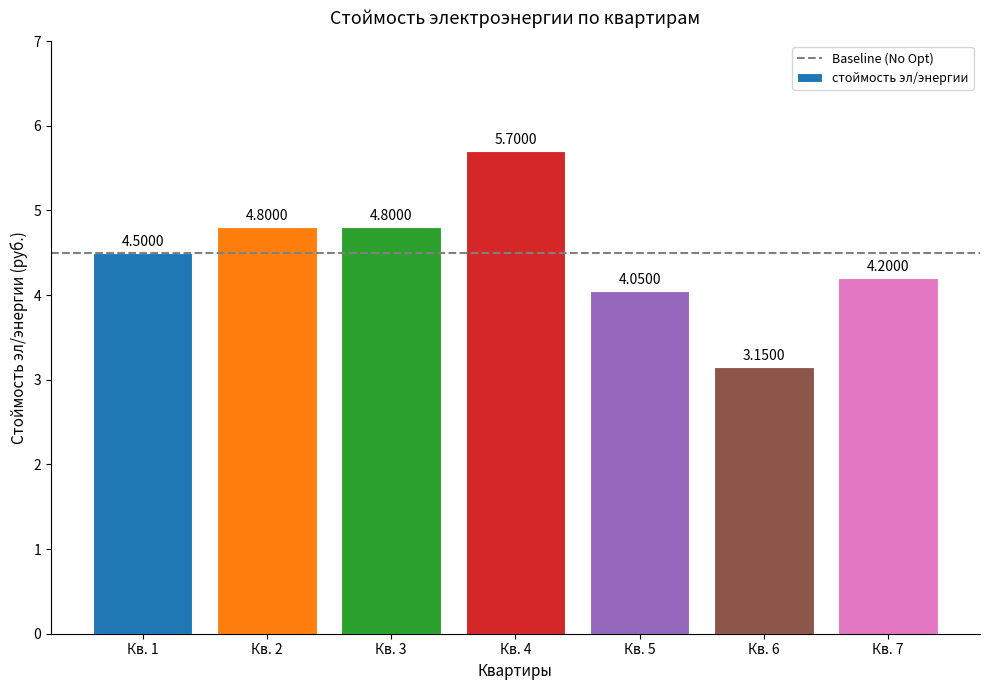

Approximately how many times larger is the value at Кв. 4 compared to Кв. 7?

1.4